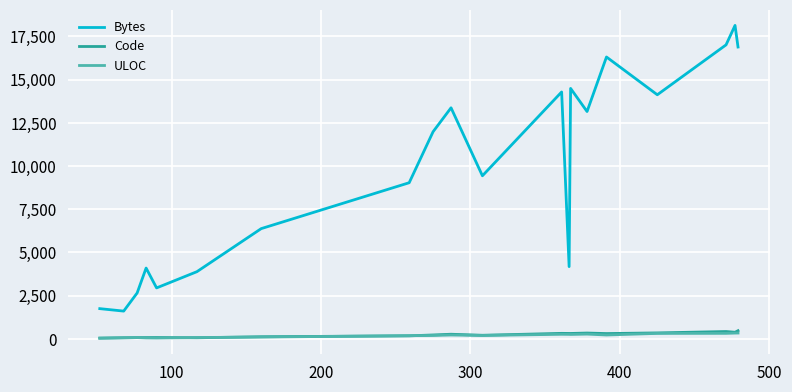

How many categories are shown in the chart?

20